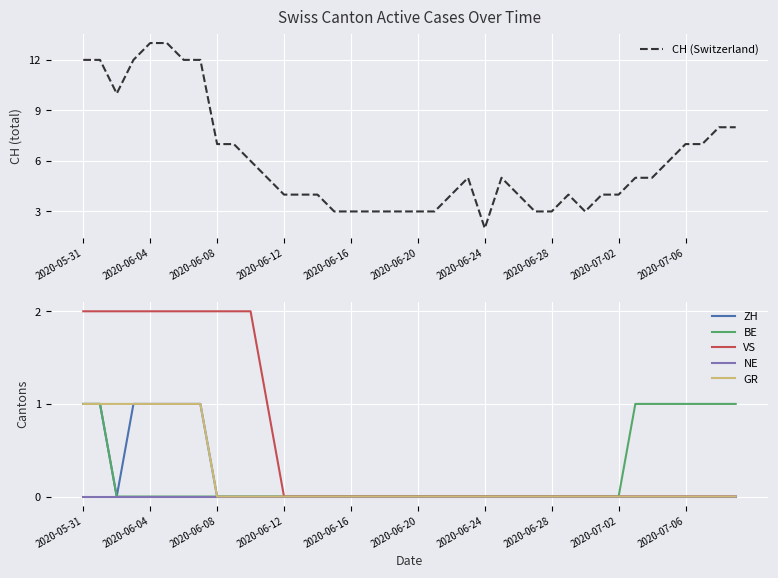

The ZH series shows 1 at 2020-06-16. True or false?

False